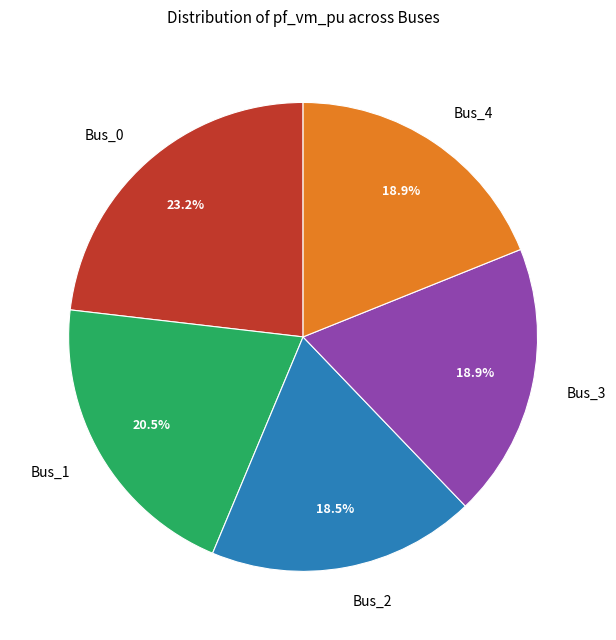

What is the largest slice in the pie chart?

Bus_0